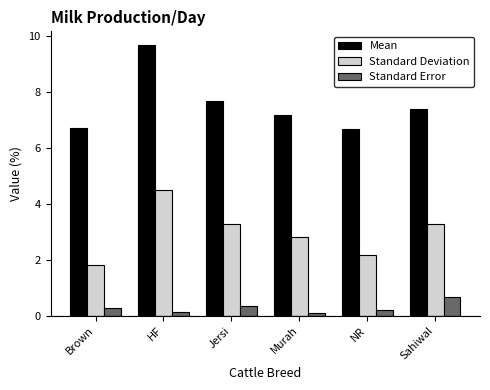

What is the sum of the Standard Deviation values at Brown and Jersi?

5.1